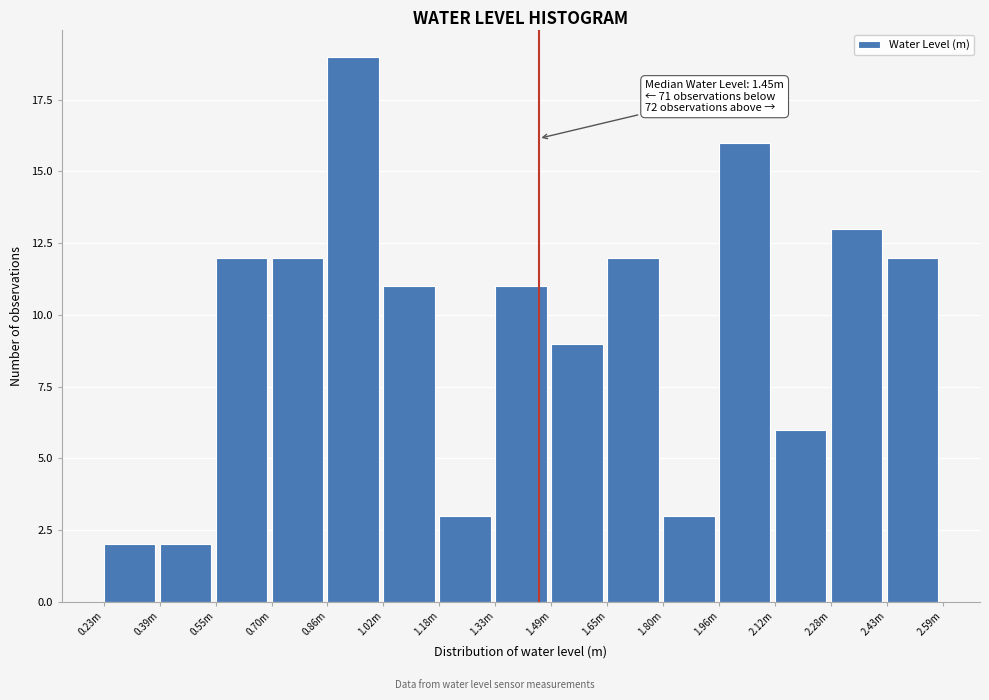

Reading left to right, list all the values displayed in this chart.

2	2	12	12	19	11	3	11	9	12	3	16	6	13	12